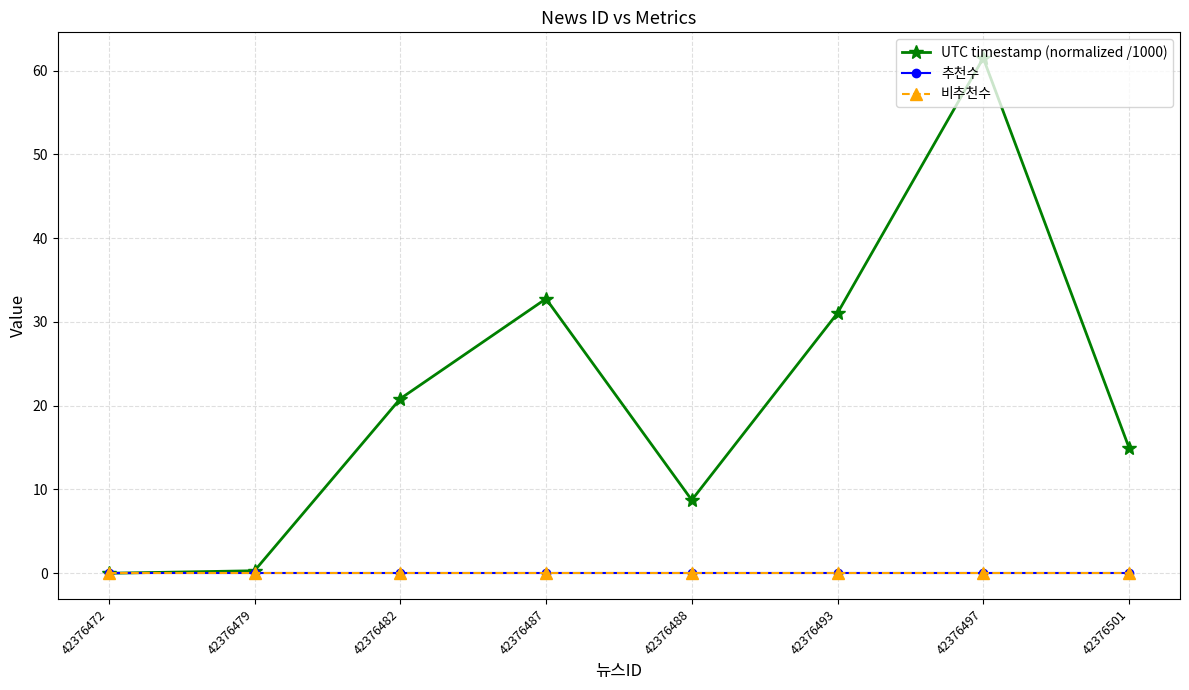

True or false: 추천수 and 비추천수 cross at least once.

False